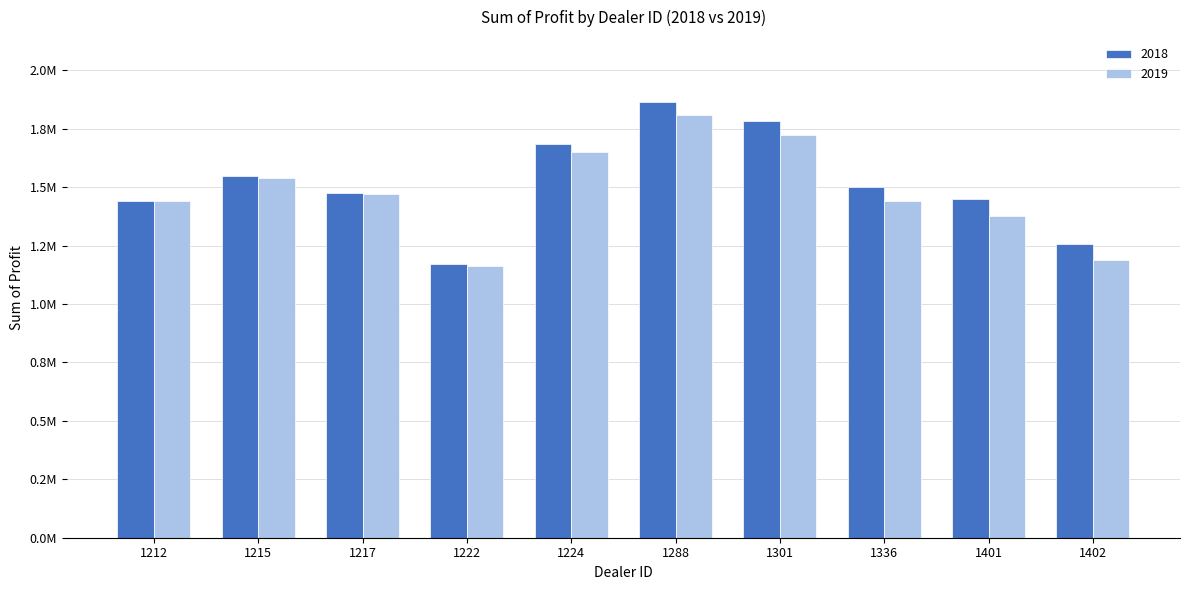

Reading right to left, extract all data points from this chart.

2018: 1402=1254783.5	1401=1448764.8	1336=1499372.0	1301=1782083.8	1288=1862804.0	1224=1684246.0	1222=1173165.0	1217=1477022.5	1215=1546386.2	1212=1442501.0
2019: 1402=1187612.5	1401=1377400.0	1336=1441162.5	1301=1721337.5	1288=1810750.0	1224=1648825.0	1222=1163362.5	1217=1468762.5	1215=1539600.0	1212=1438925.0